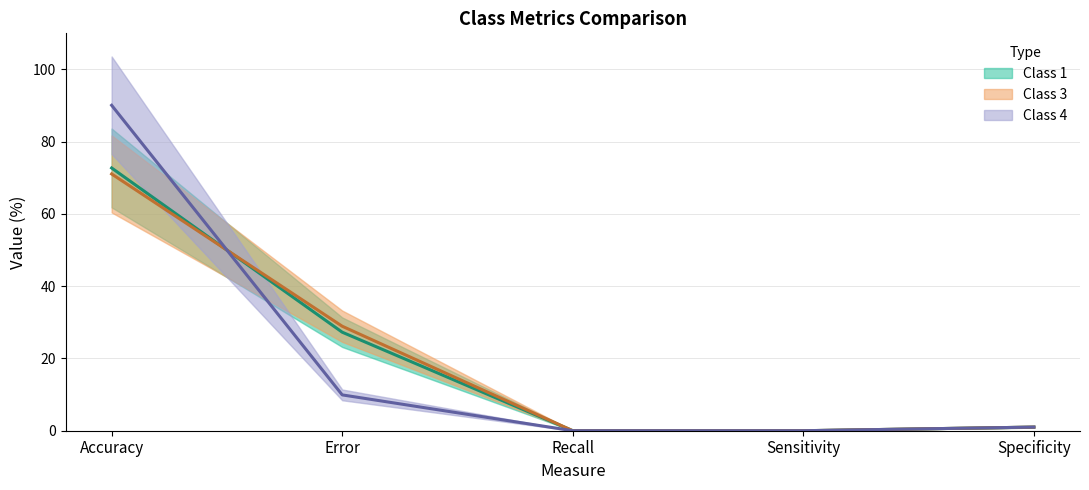

How many times do Class 3 (estimate) and Class 4 (estimate) cross each other?

1